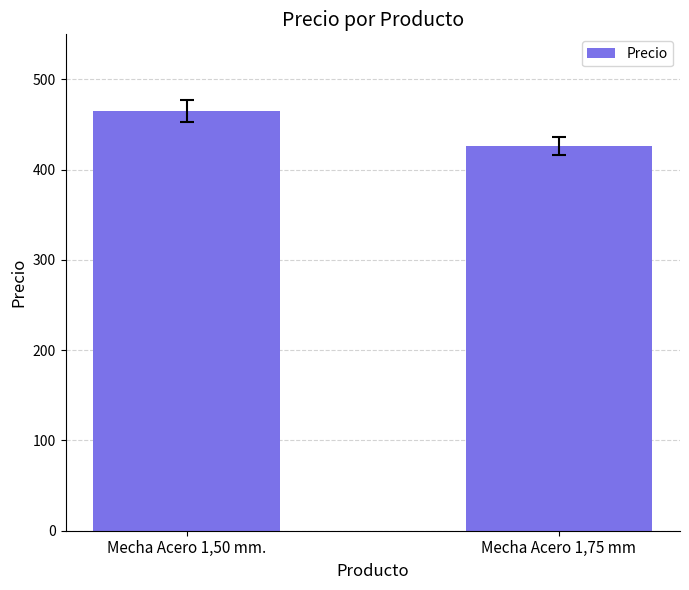

How many distinct data groups are displayed?

1